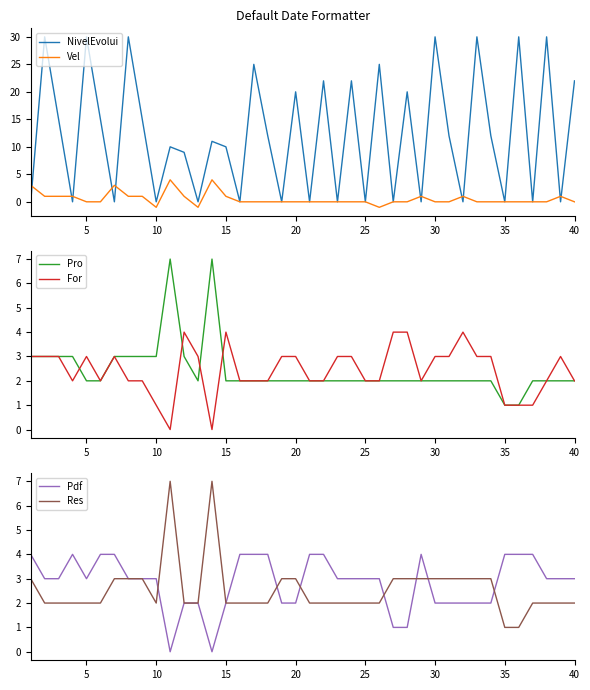

True or false: NivelEvolui has a value of 10 at 35.

False